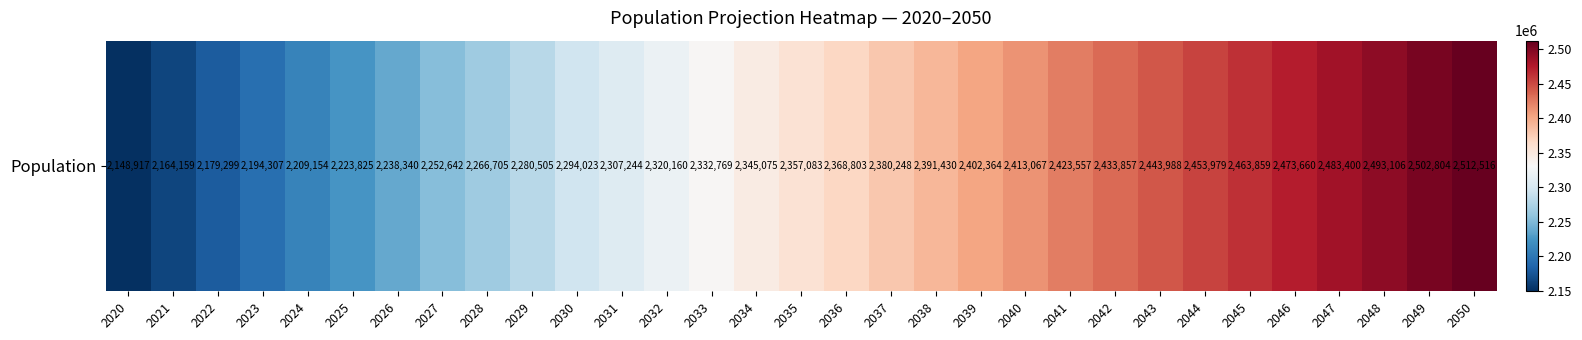

What is the change in value from 2020 to 2026?

+89423